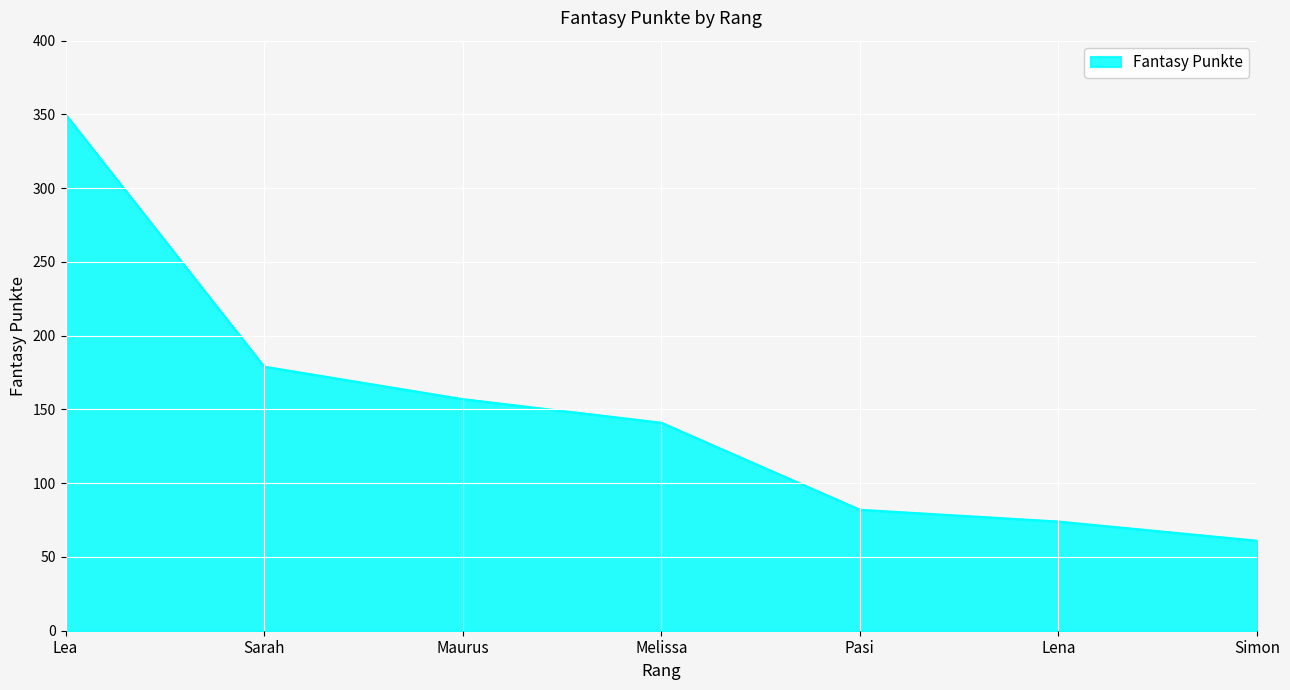

What is the change in value from Melissa to Lena?

-67